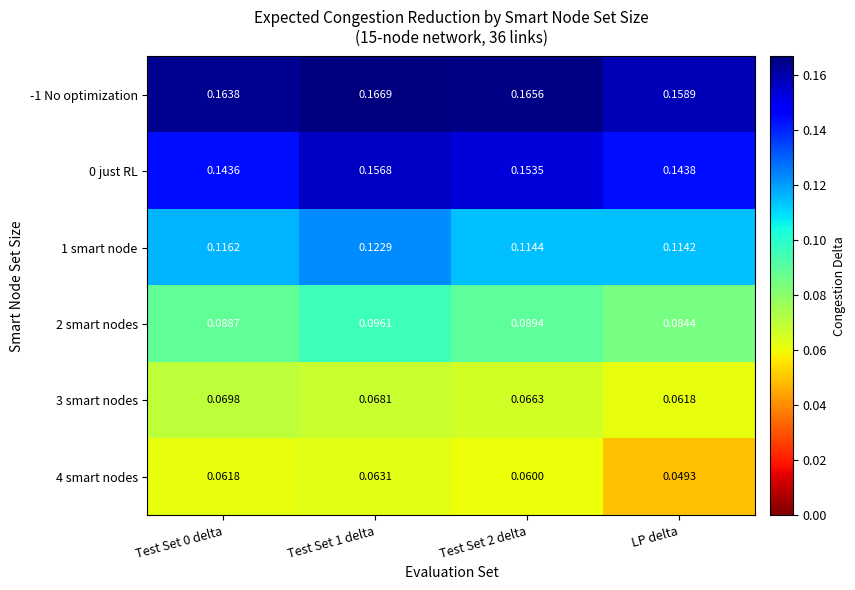

Where is -1 No optimization nearest to the value 0?

LP delta